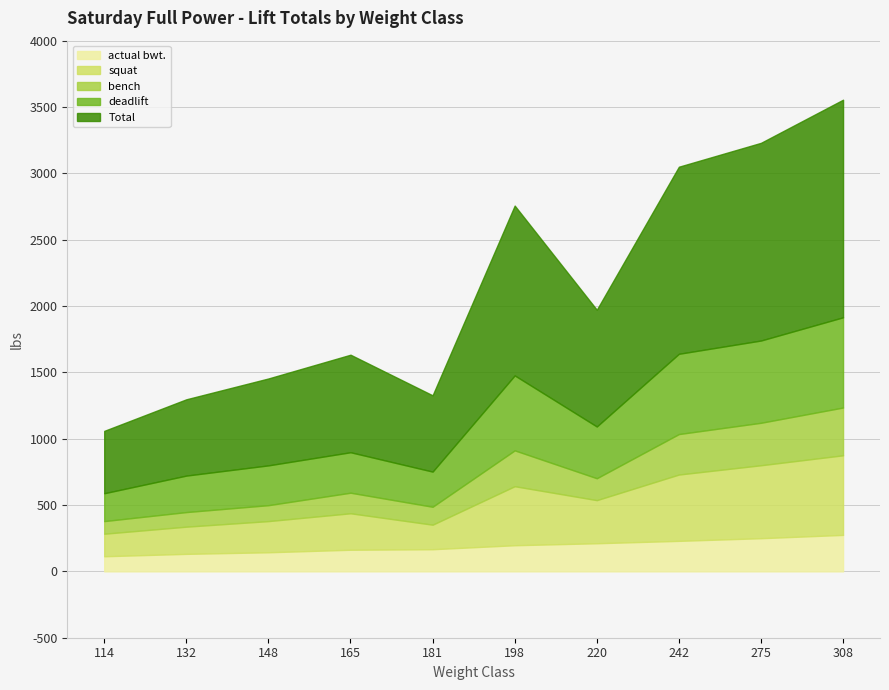

Which series has the widest spread of values?

Total